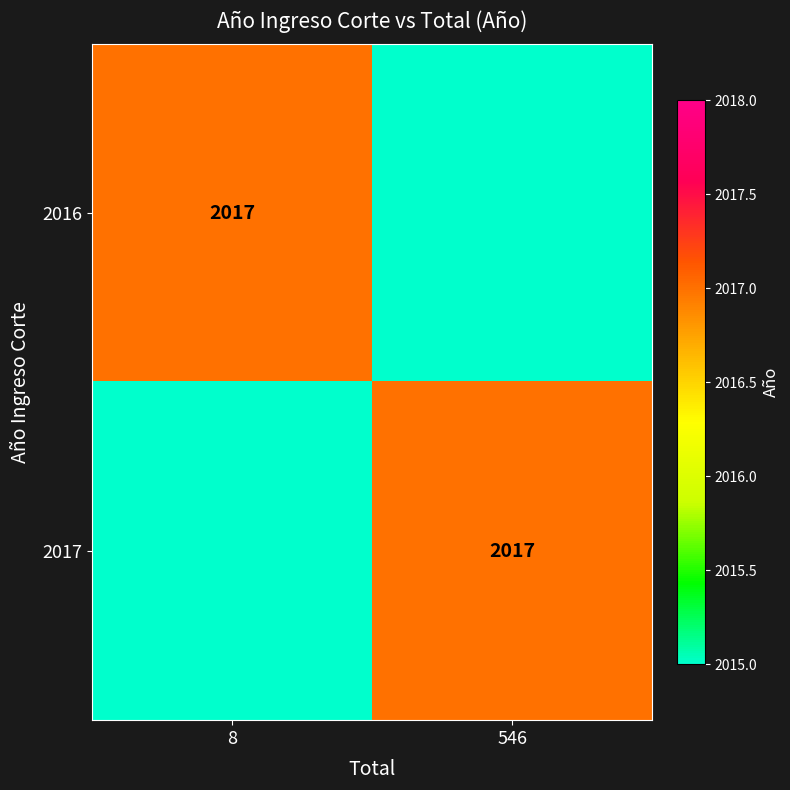

True or false: 2016 has a value of 3133 at 8.

False